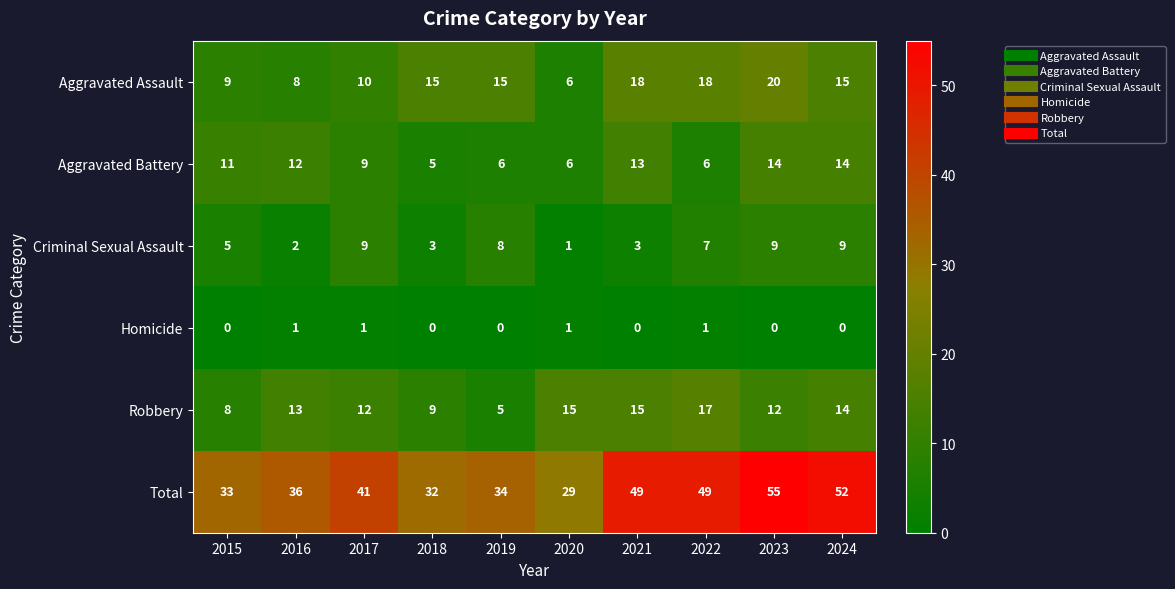

What is the greatest value displayed?

55